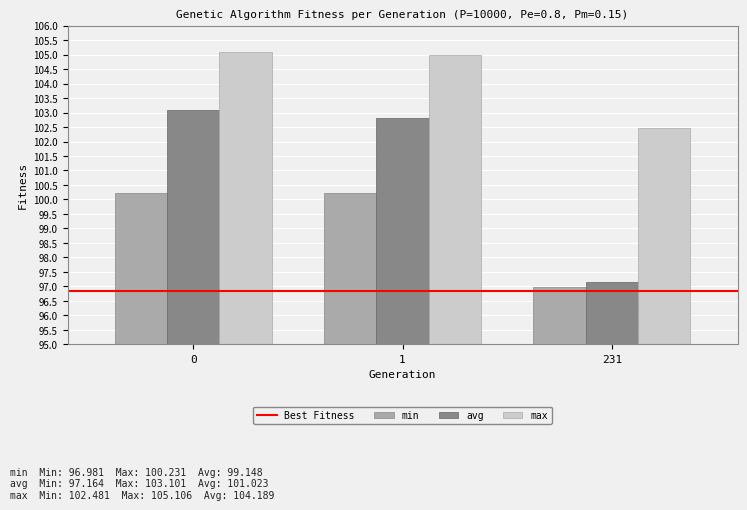

Is it true that max equals 177.7 at 1?

False